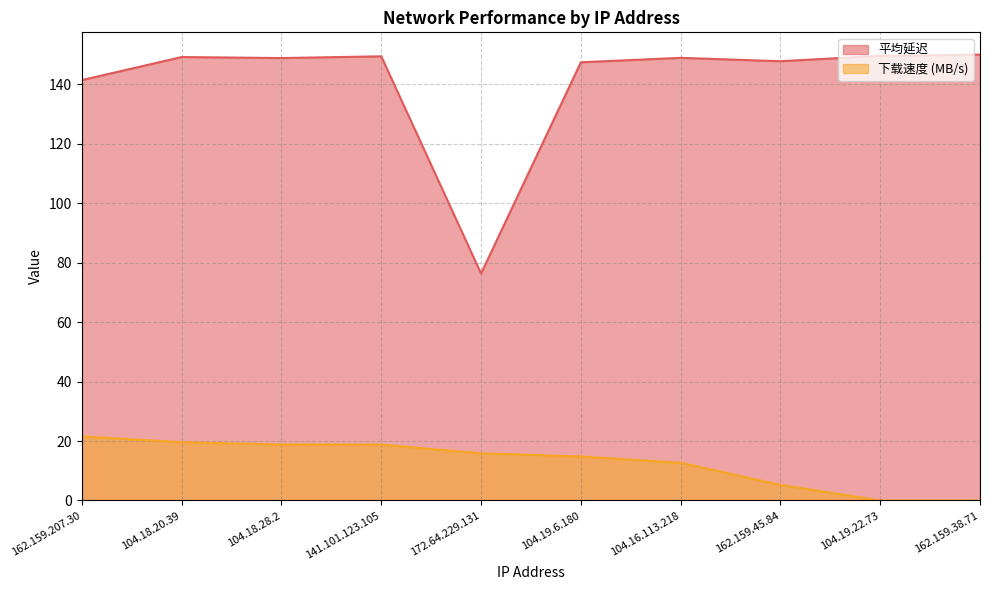

How many lines are shown in the chart?

2